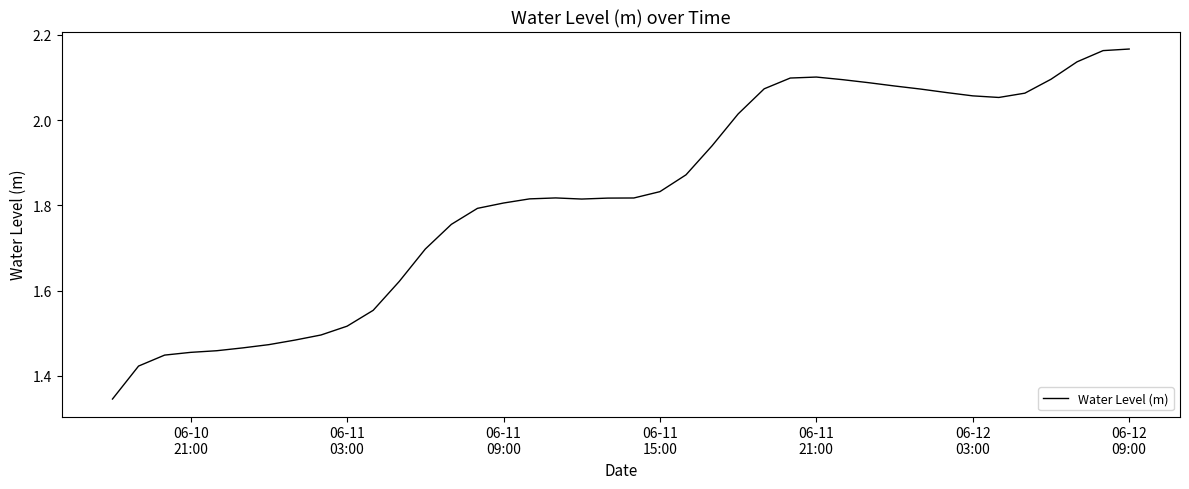

What is the minimum value shown in the chart?

1.3